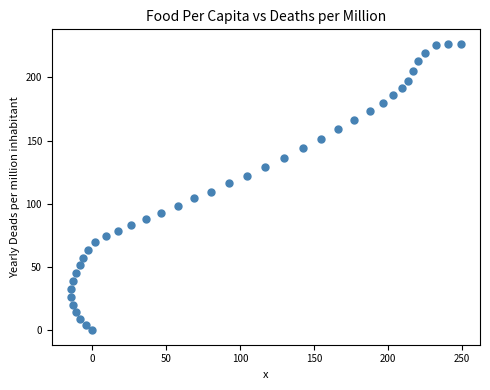

What is the range of Y values (max minus min)?

226.6